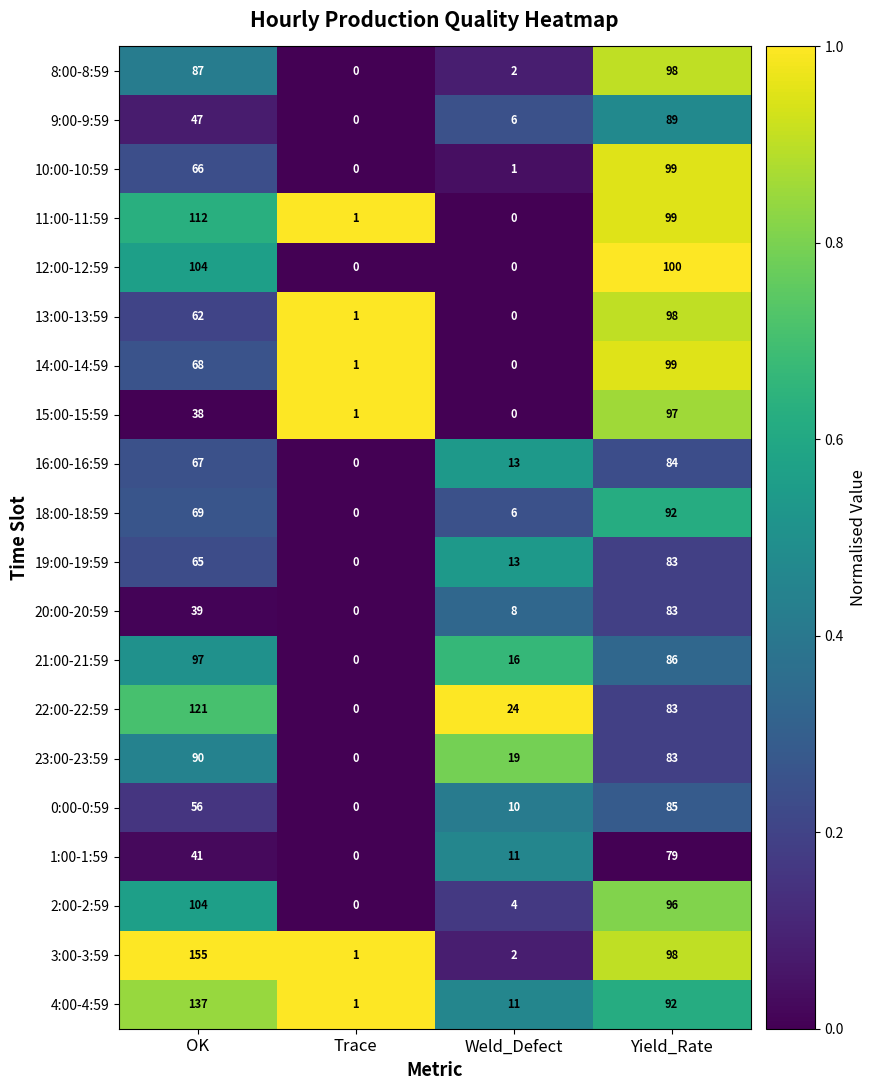

Is it true that 20:00-20:59 equals 37 at Trace?

False